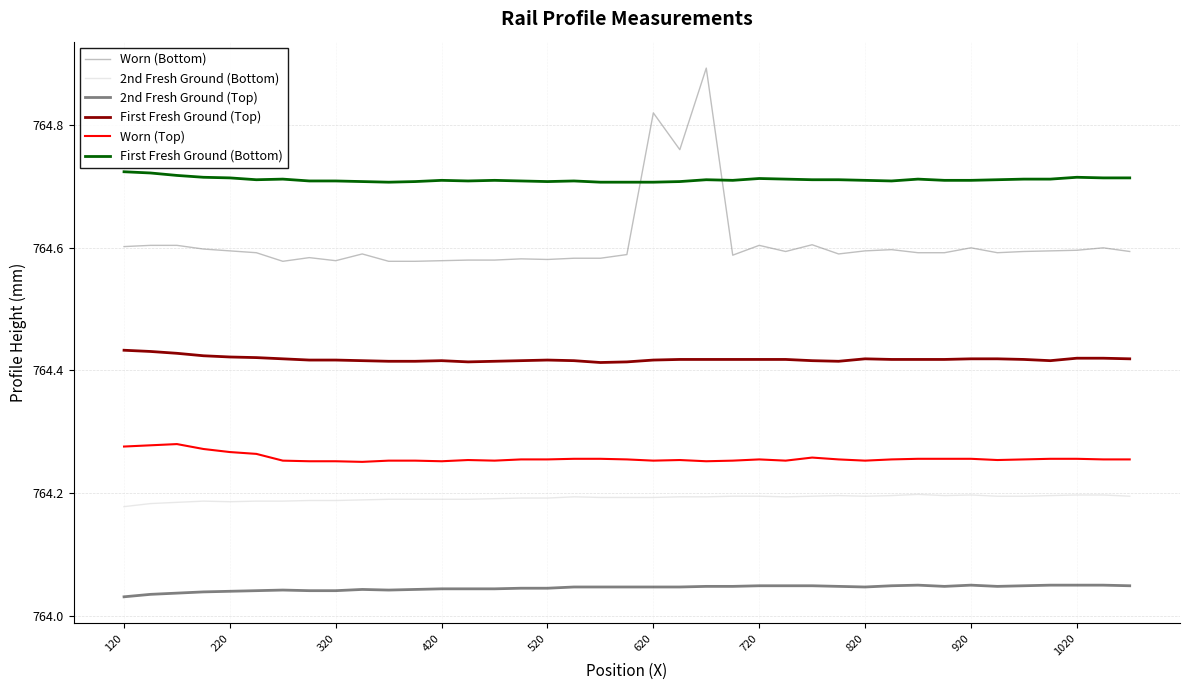

What is the maximum value shown in the chart?

764.9